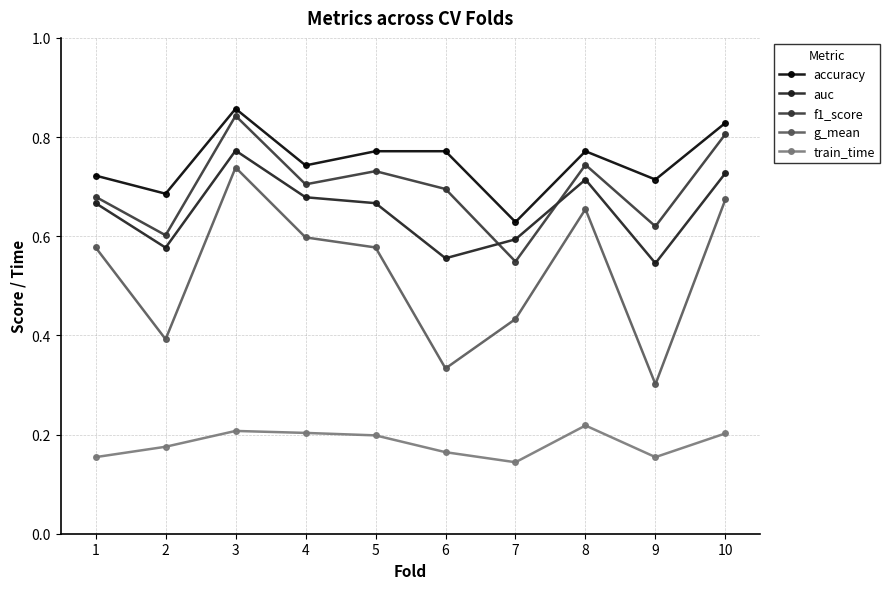

Which label corresponds to the smallest value in the chart?

7